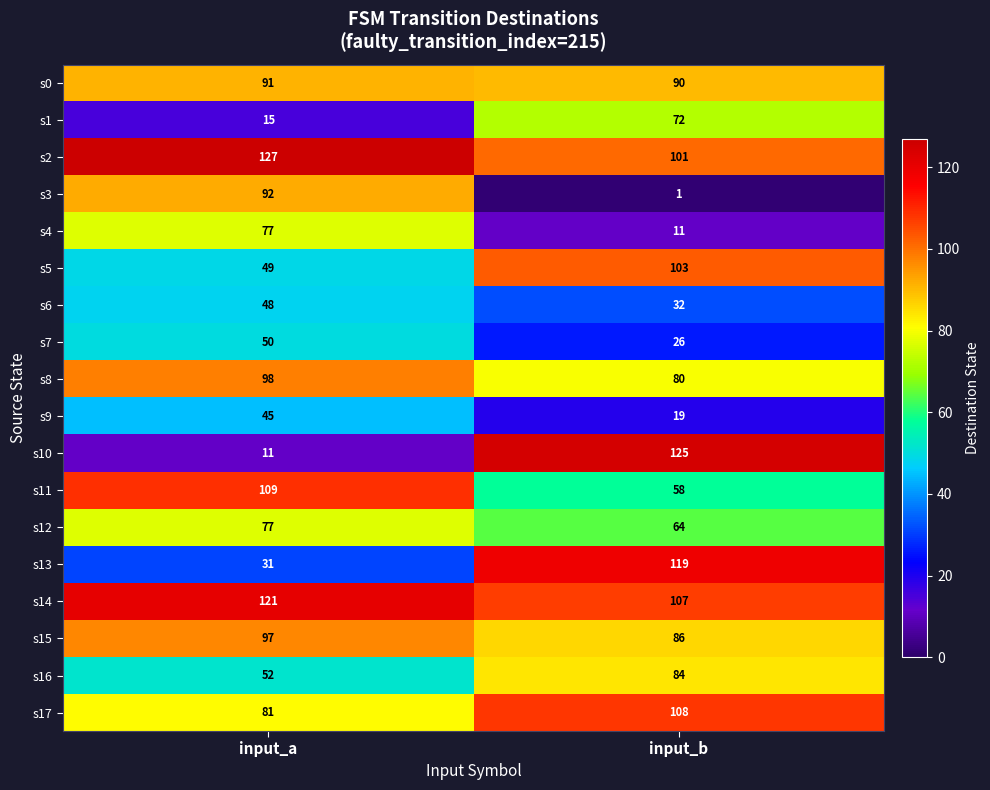

What is the greatest value displayed?

127